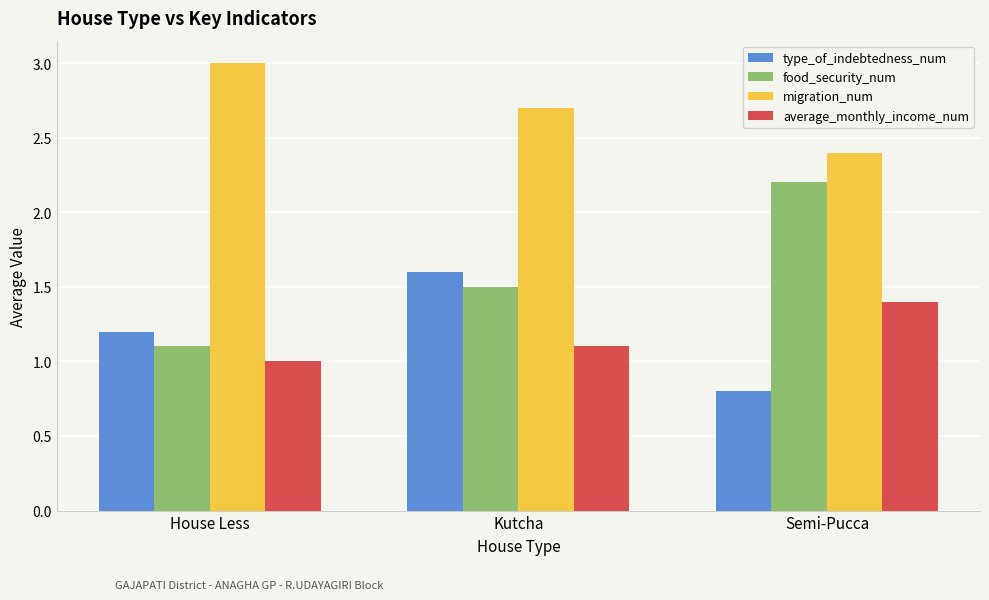

What is the total value across all series at House Less?

6.3